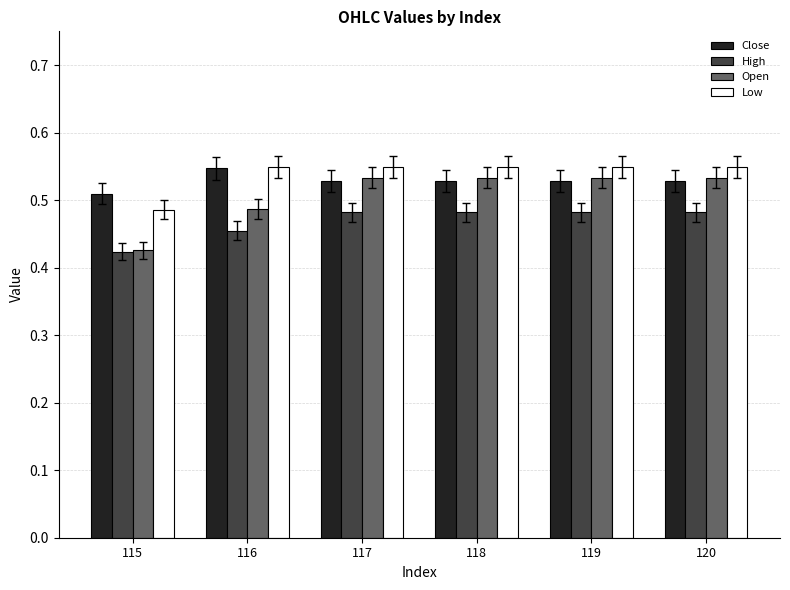

How many High values are between 0 and 1?

6